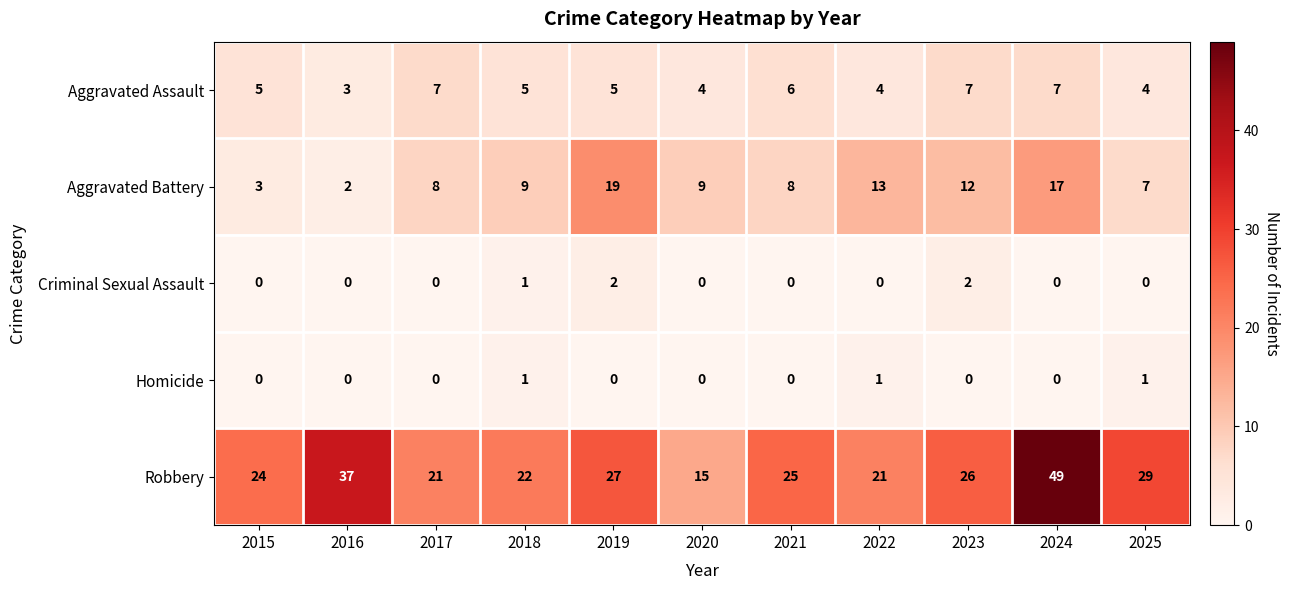

List the series in order of their peak value, lowest first.

Homicide, Criminal Sexual Assault, Aggravated Assault, Aggravated Battery, Robbery